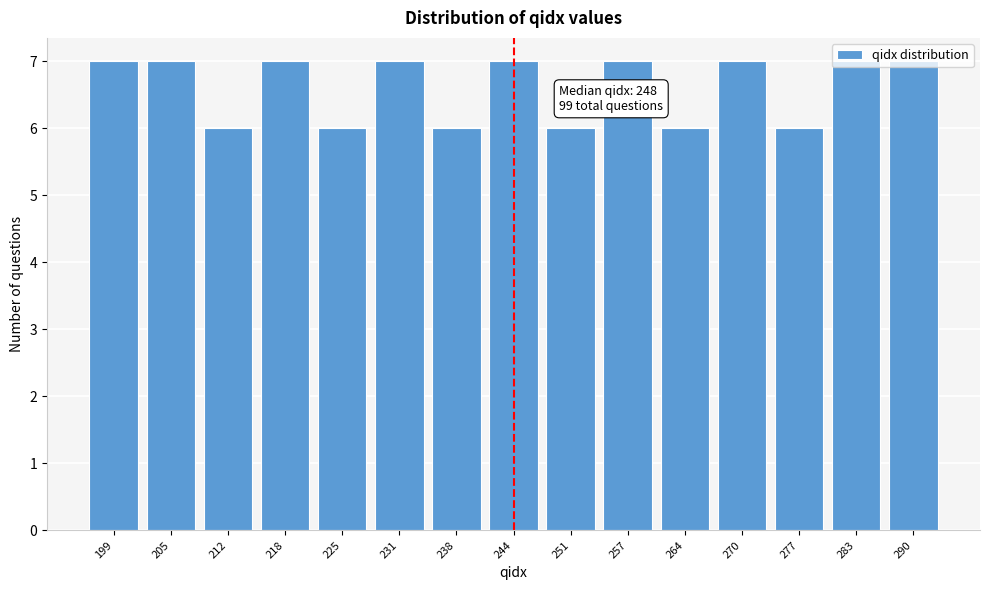

The value at 283 is 11. True or false?

False